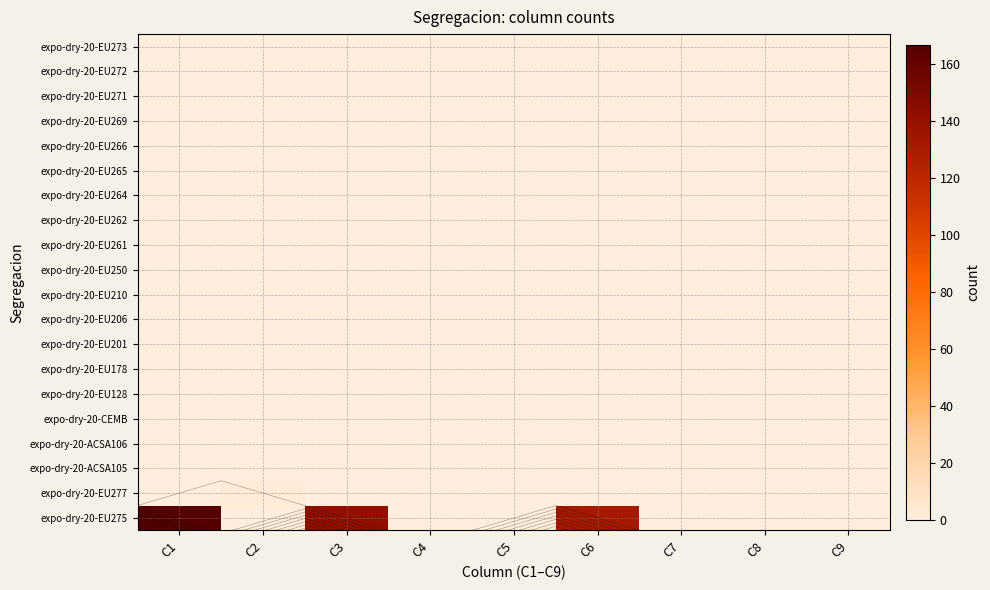

Is it true that expo-dry-20-CEMB equals 0 at C2?

True